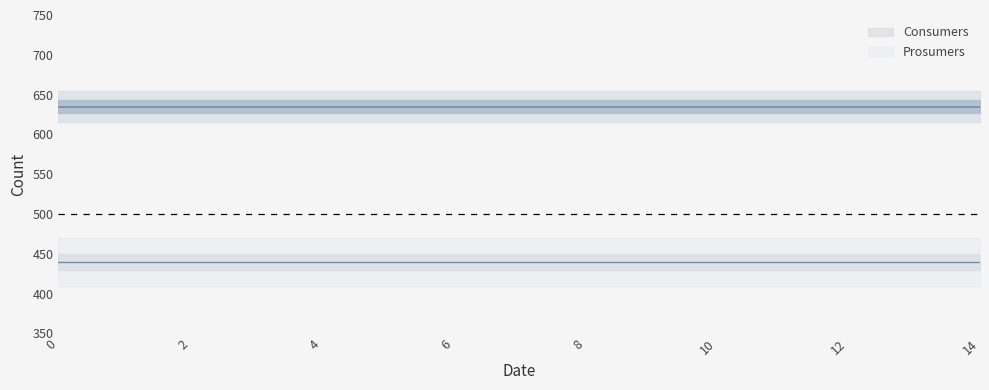

Which has a higher value, 8 or 10?

8